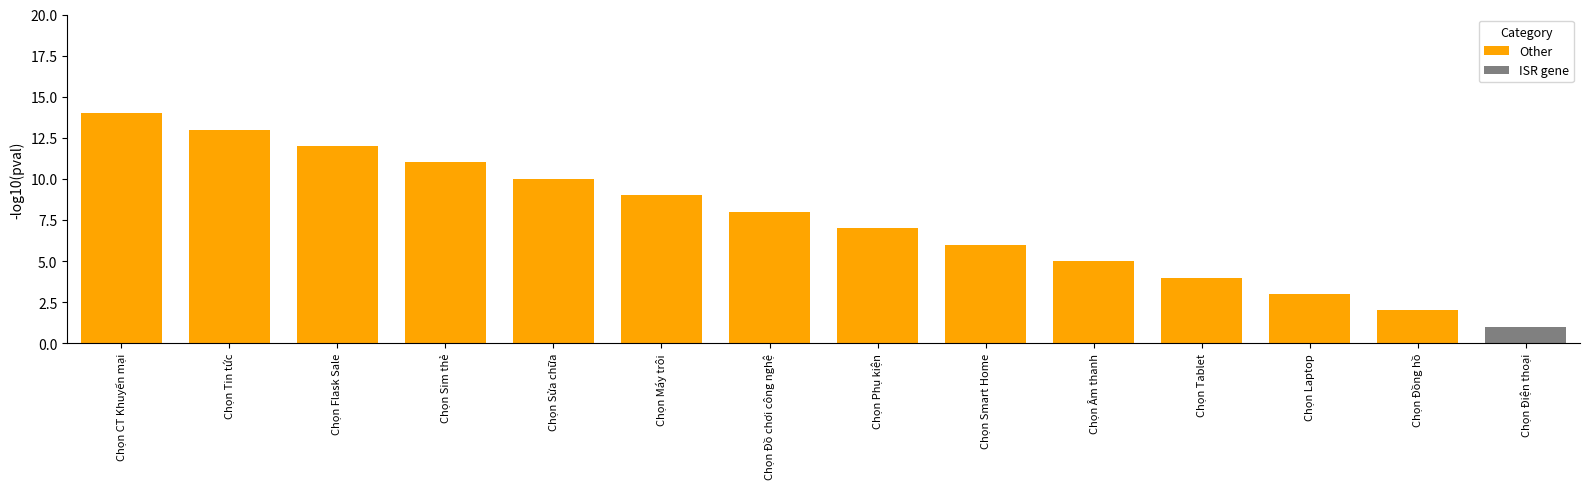

How many bars are there in total?

14